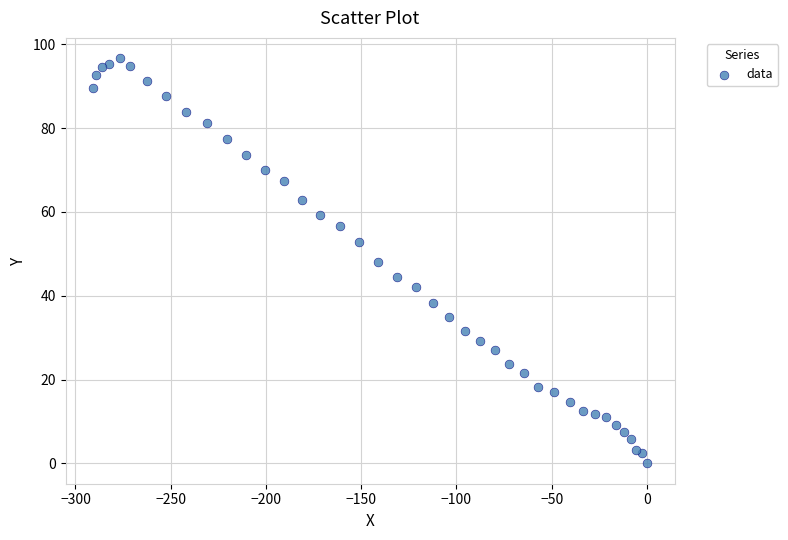

What is the range of X values (max minus min)?

290.7